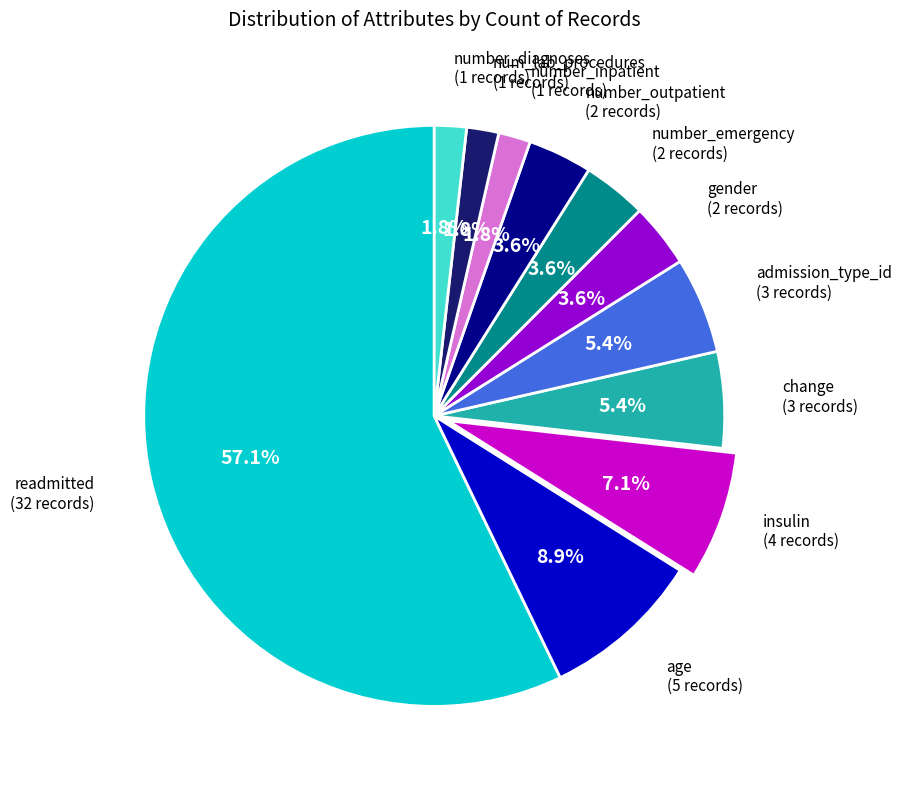

Is there a majority slice in this chart?

Yes